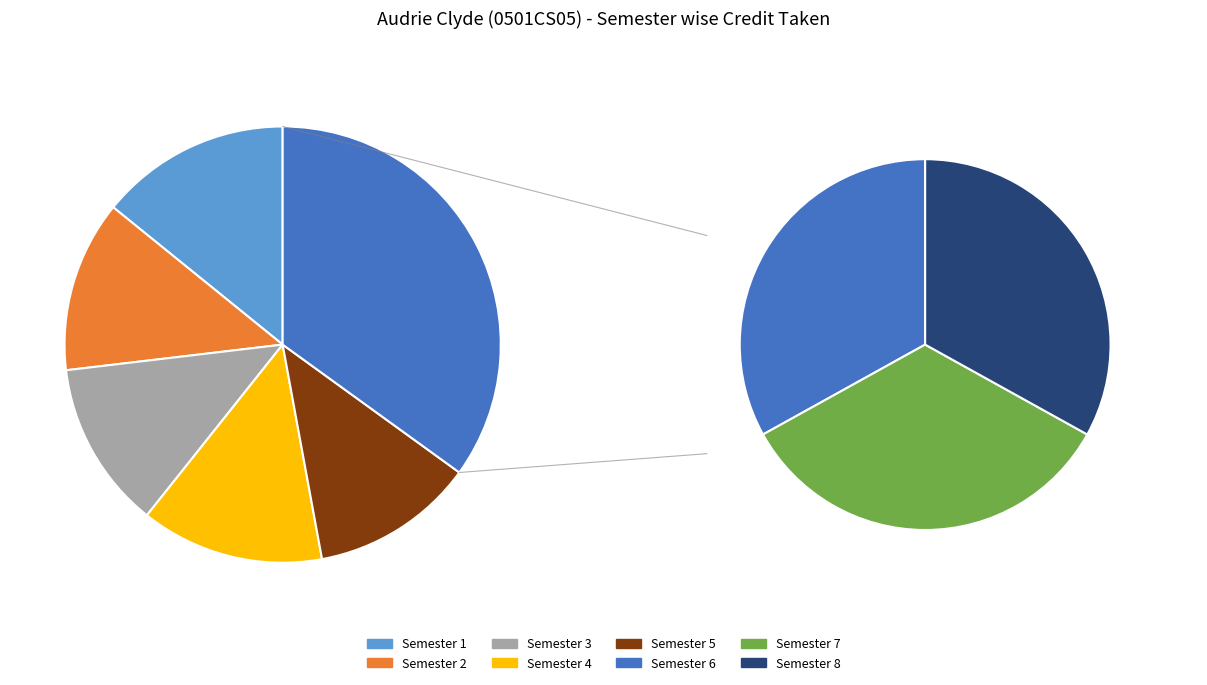

Is it true that Semester 8 is 12% of the pie?

True